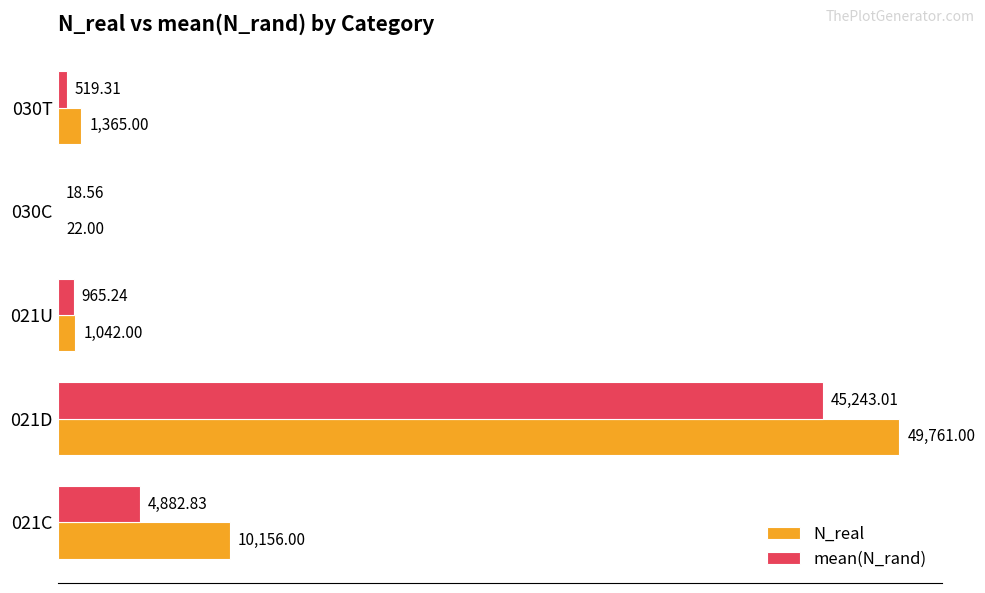

What is the total value across all series at 030C?

40.6